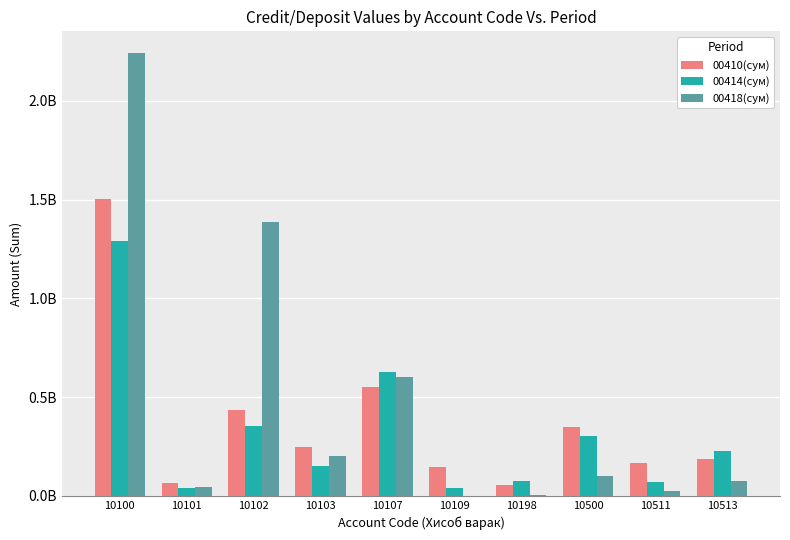

Is it true that 00414(сум) equals 2197810168.5 at 10100?

False